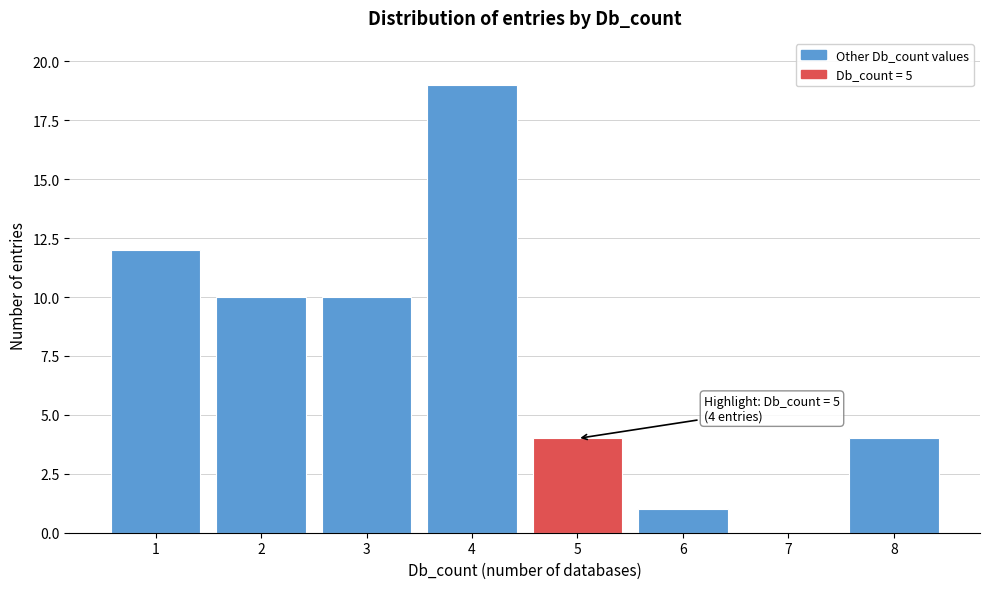

Reading right to left, list all the values displayed in this chart.

8=4	7=0	6=1	5=4	4=19	3=10	2=10	1=12